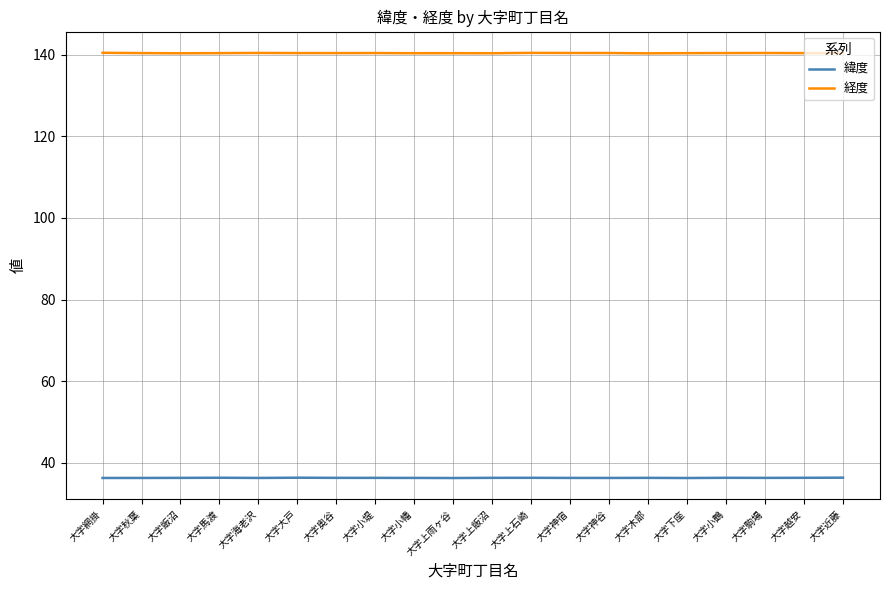

What position from the right is 大字神宿?

8